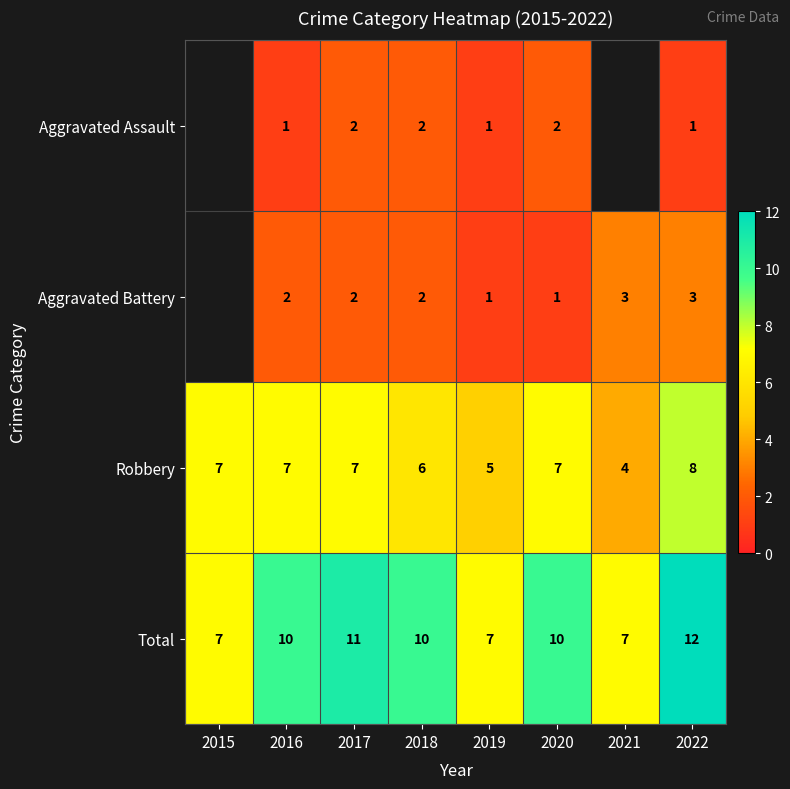

What is the difference between the maximum and minimum values in the Robbery series?

4